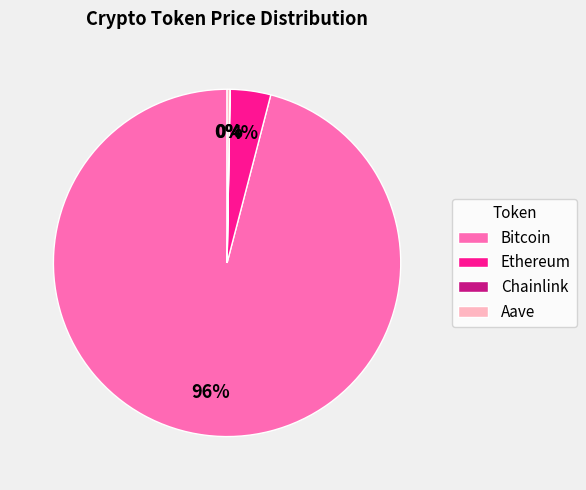

To the nearest percent, what is the average slice percentage?

25%